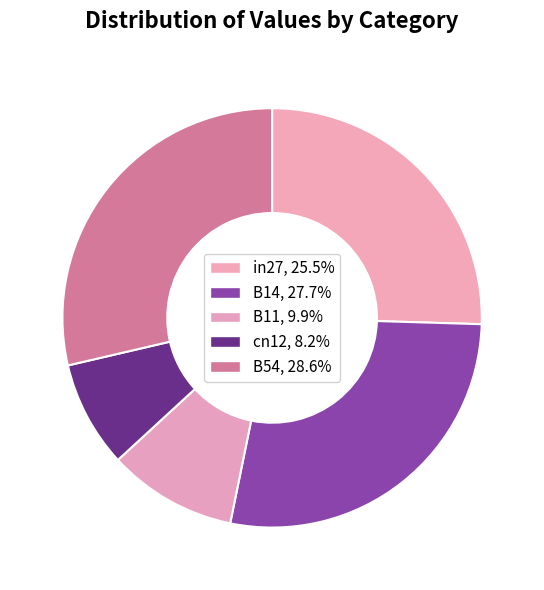

Count the number of slices in the pie.

5